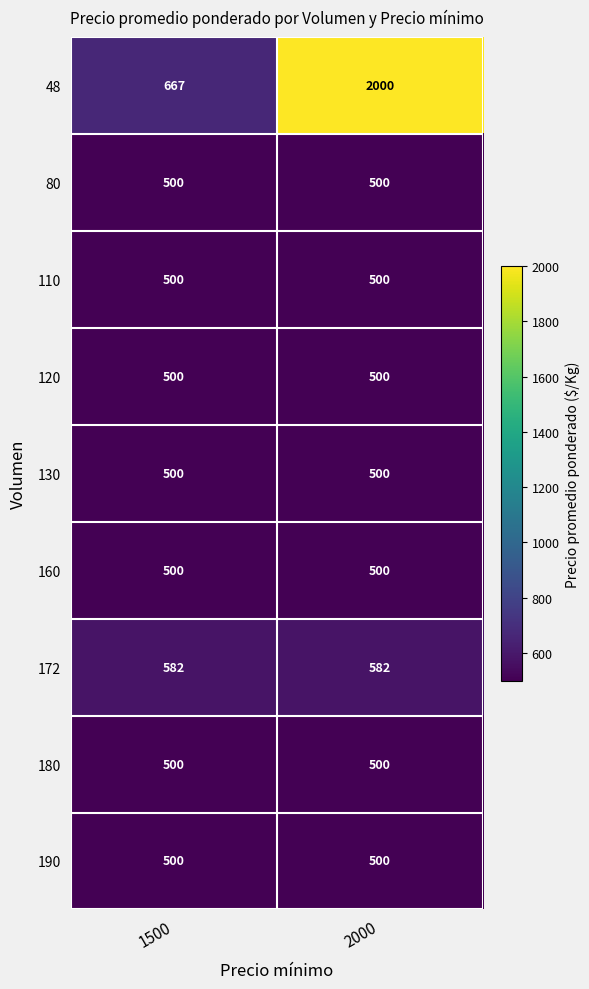

The 120 series shows 500 at 2000. True or false?

True